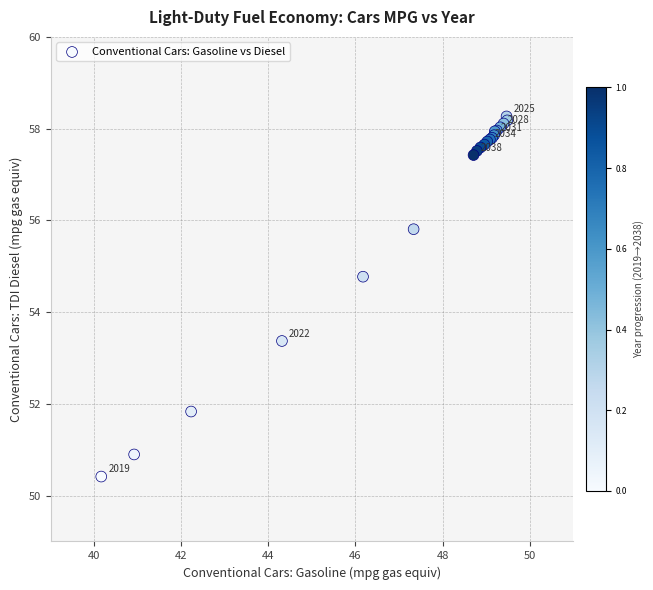

What Y value in the scatter plot is closest to 54?

53.4